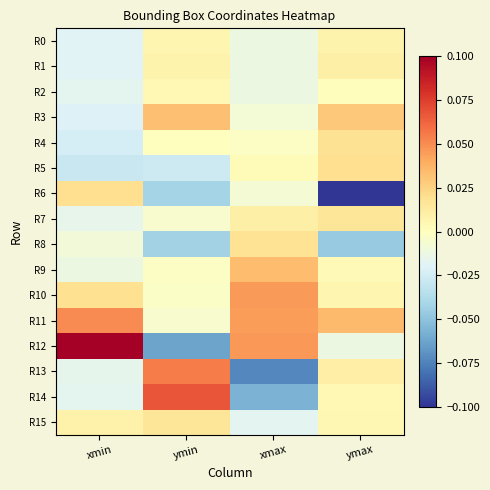

Reading right to left, what are all the values shown in this chart?

R0: ymax=0.0	xmax=-0.0	ymin=0.0	xmin=-0.0
R1: ymax=0.0	xmax=-0.0	ymin=0.0	xmin=-0.0
R2: ymax=0.0	xmax=-0.0	ymin=0.0	xmin=-0.0
R3: ymax=0.0	xmax=-0.0	ymin=0.0	xmin=-0.0
R4: ymax=0.0	xmax=-0.0	ymin=0.0	xmin=-0.0
R5: ymax=0.0	xmax=0.0	ymin=-0.0	xmin=-0.0
R6: ymax=-0.1	xmax=-0.0	ymin=-0.0	xmin=0.0
R7: ymax=0.0	xmax=0.0	ymin=-0.0	xmin=-0.0
R8: ymax=-0.0	xmax=0.0	ymin=-0.0	xmin=-0.0
R9: ymax=0.0	xmax=0.0	ymin=-0.0	xmin=-0.0
R10: ymax=0.0	xmax=0.0	ymin=-0.0	xmin=0.0
R11: ymax=0.0	xmax=0.0	ymin=-0.0	xmin=0.1
R12: ymax=-0.0	xmax=0.0	ymin=-0.1	xmin=0.1
R13: ymax=0.0	xmax=-0.1	ymin=0.1	xmin=-0.0
R14: ymax=0.0	xmax=-0.1	ymin=0.1	xmin=-0.0
R15: ymax=0.0	xmax=-0.0	ymin=0.0	xmin=0.0